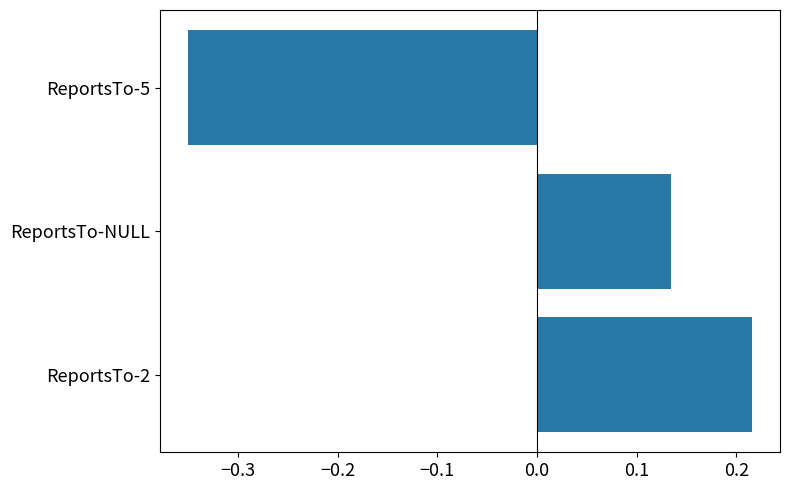

Where is the data nearest to the value 0?

ReportsTo-NULL